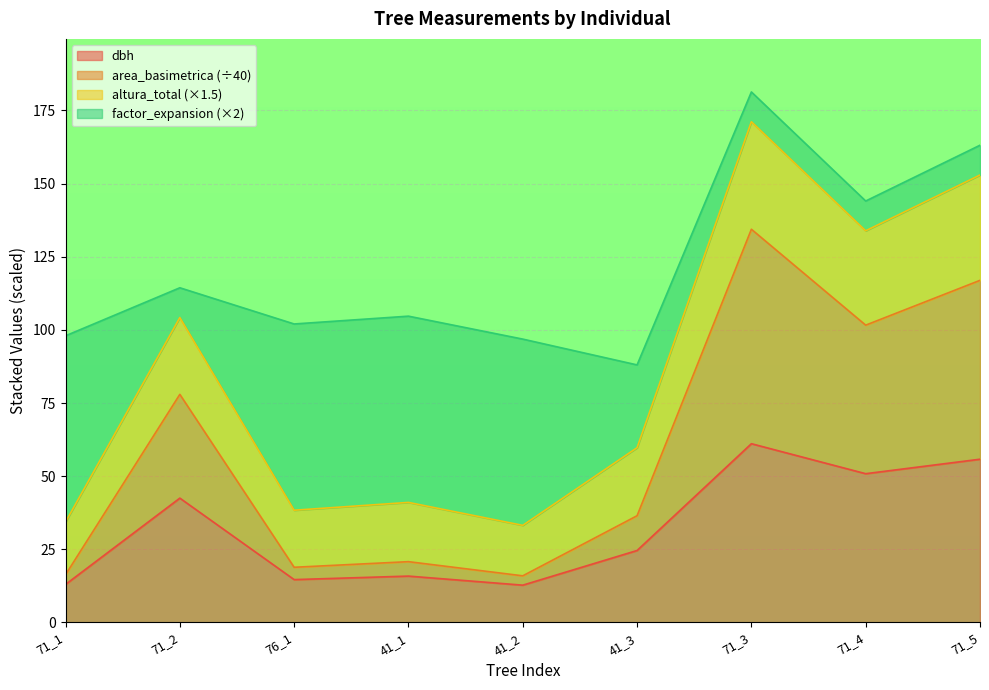

Which series has the widest spread of values?

altura_total